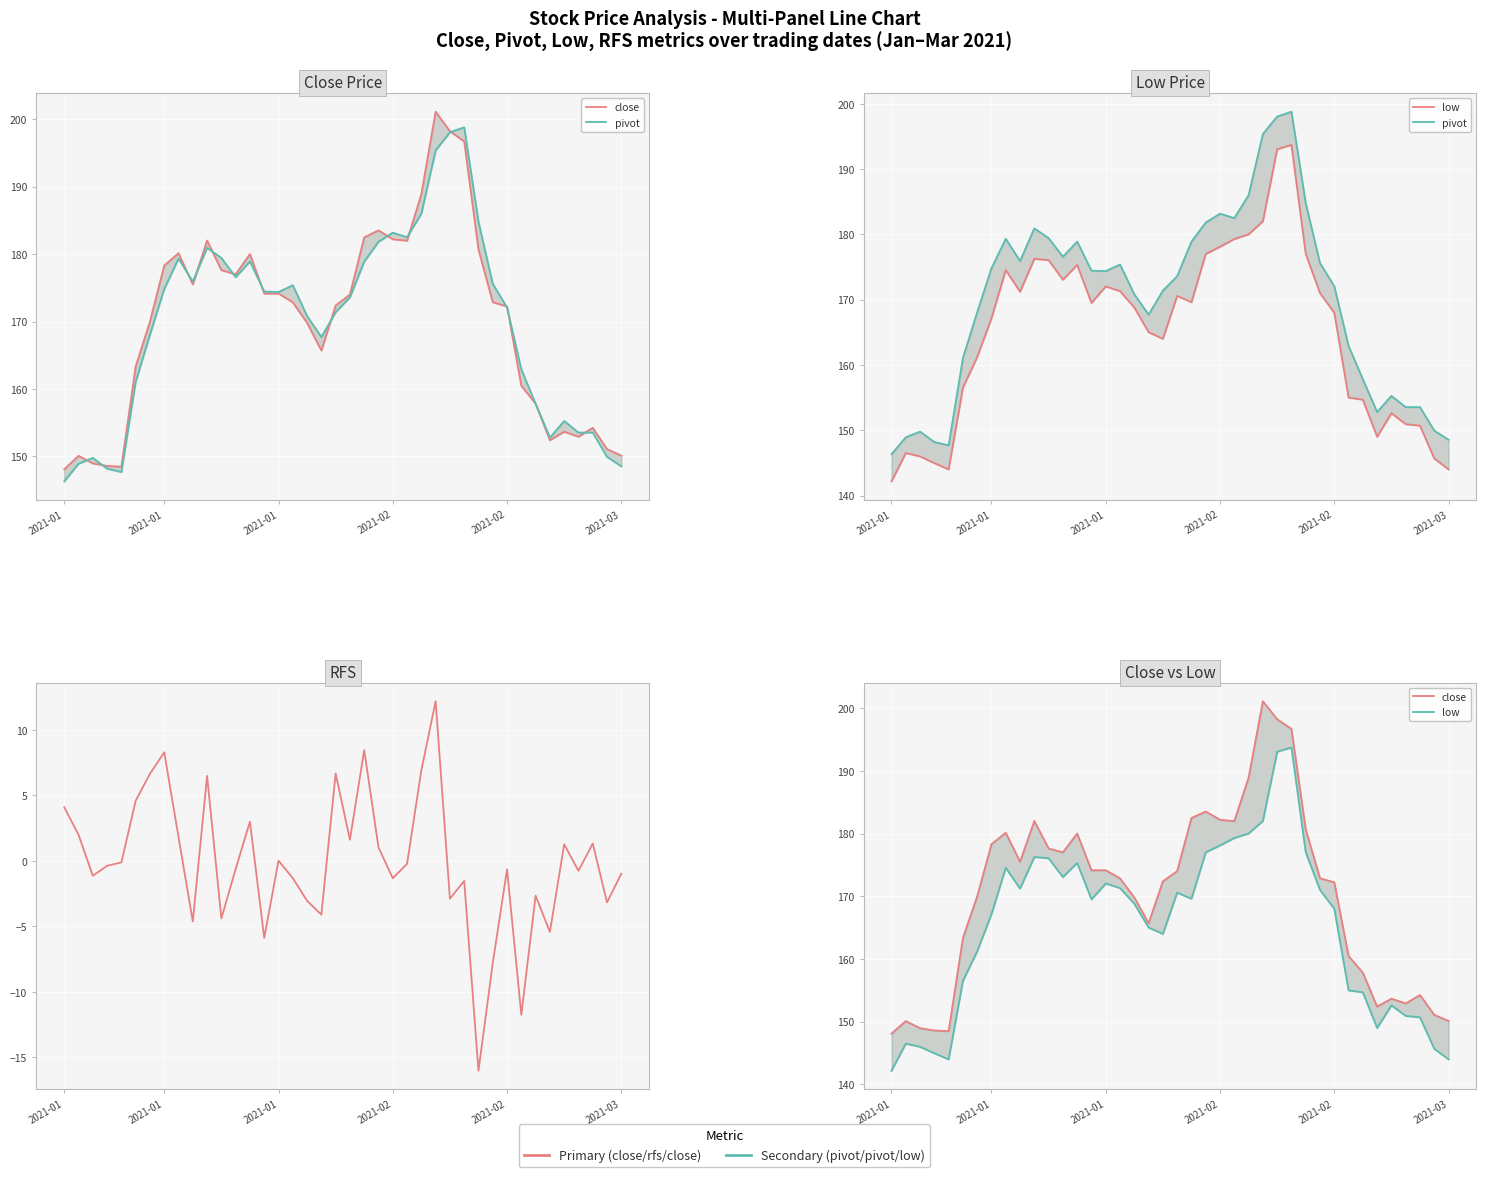

True or false: low and close cross at least once.

False